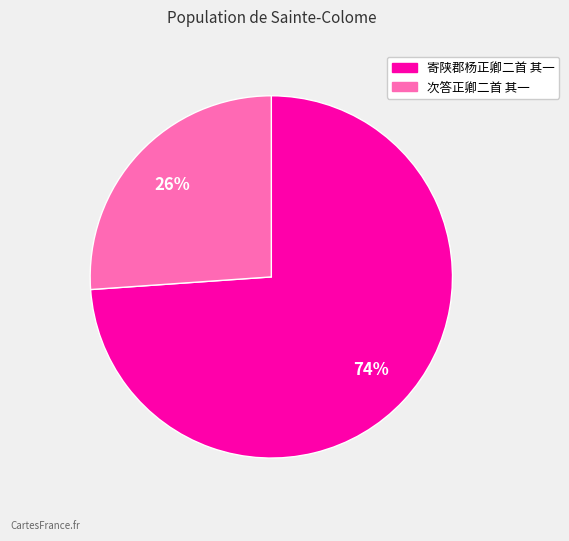

What is the majority slice?

寄陕郡杨正卿二首 其一